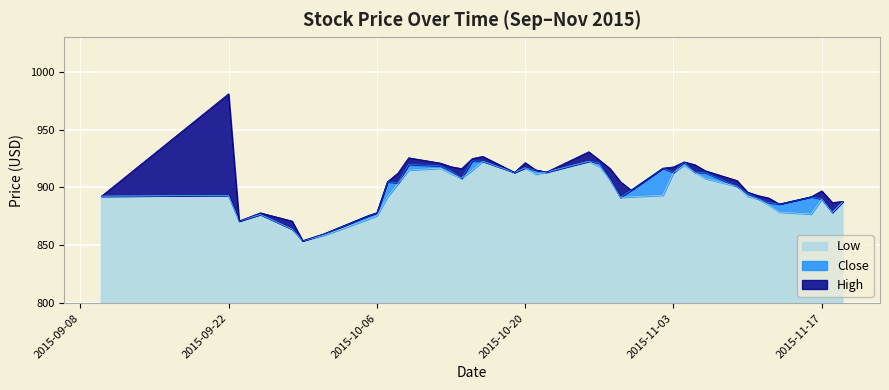

What is the minimum value for Close?

854.0